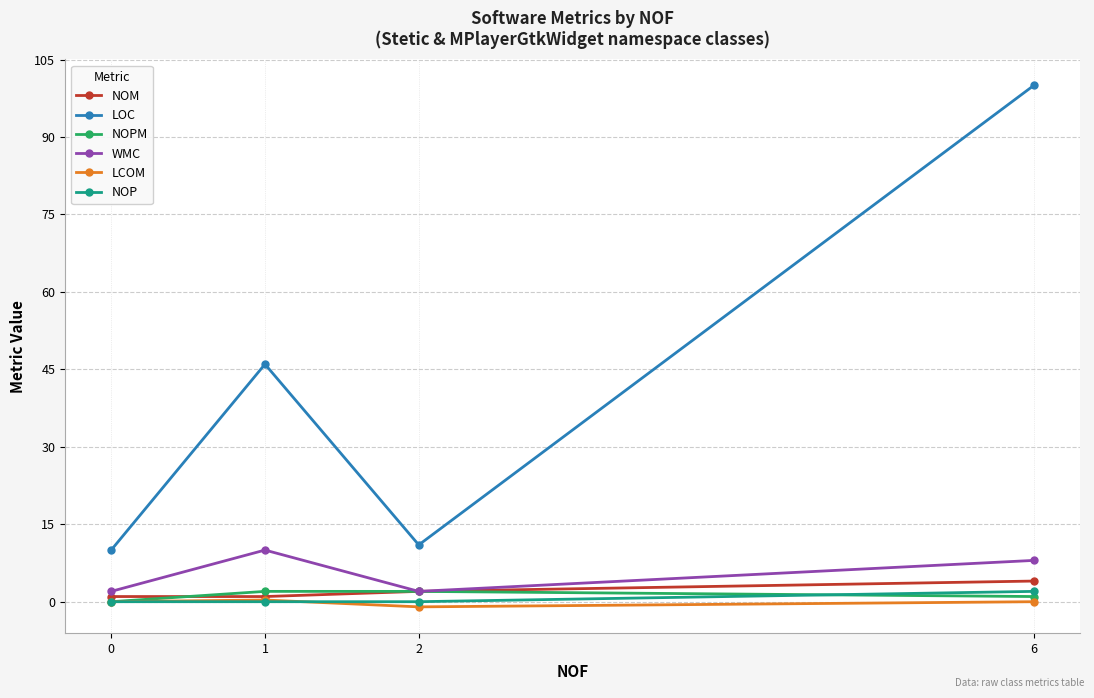

True or false: LOC and WMC cross at least once.

False